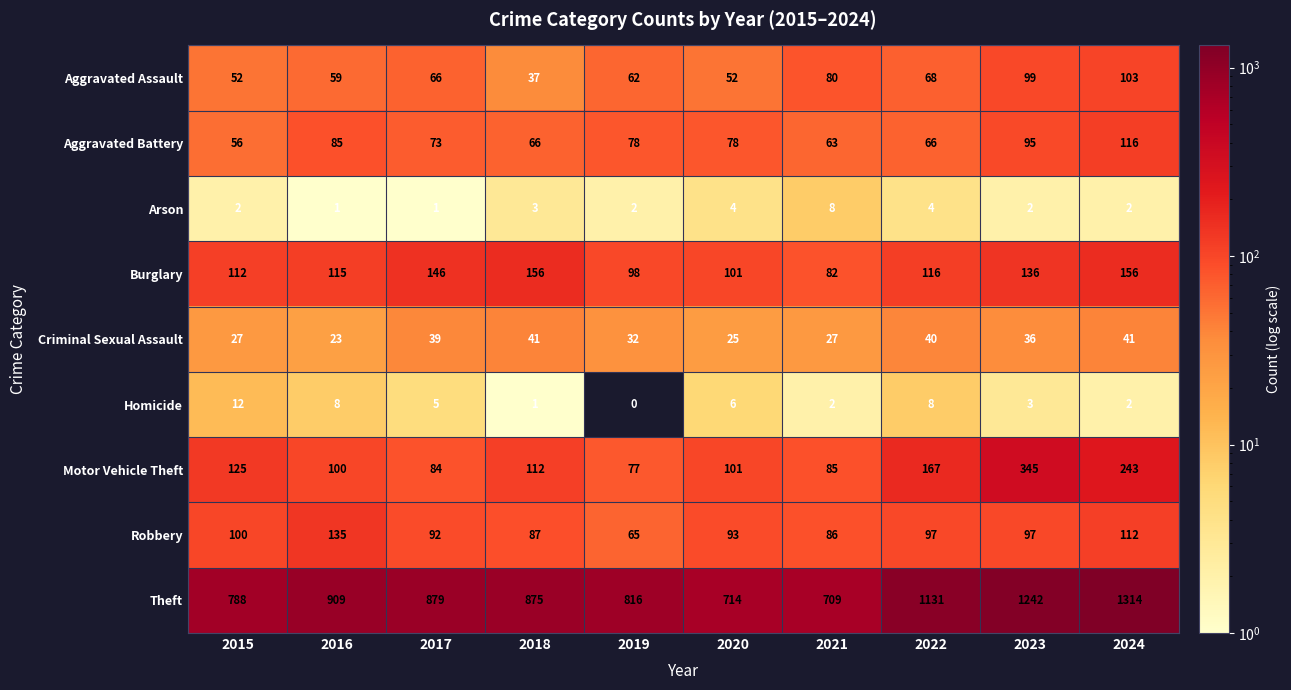

The value of Burglary at 2015 is 62. True or false?

False